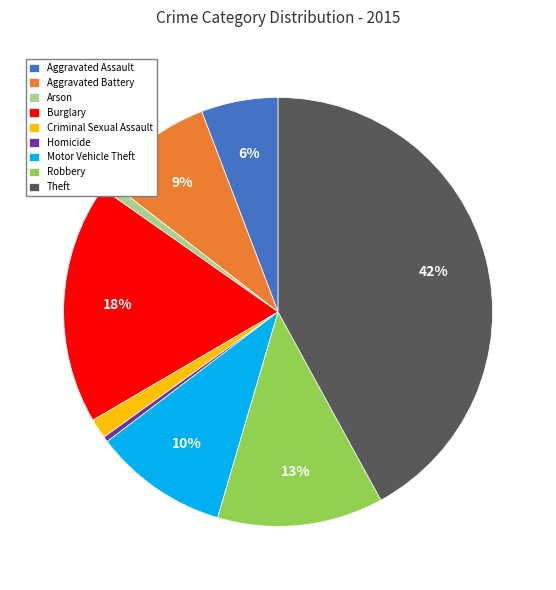

Combined, do Homicide and Aggravated Assault account for over 50%?

No